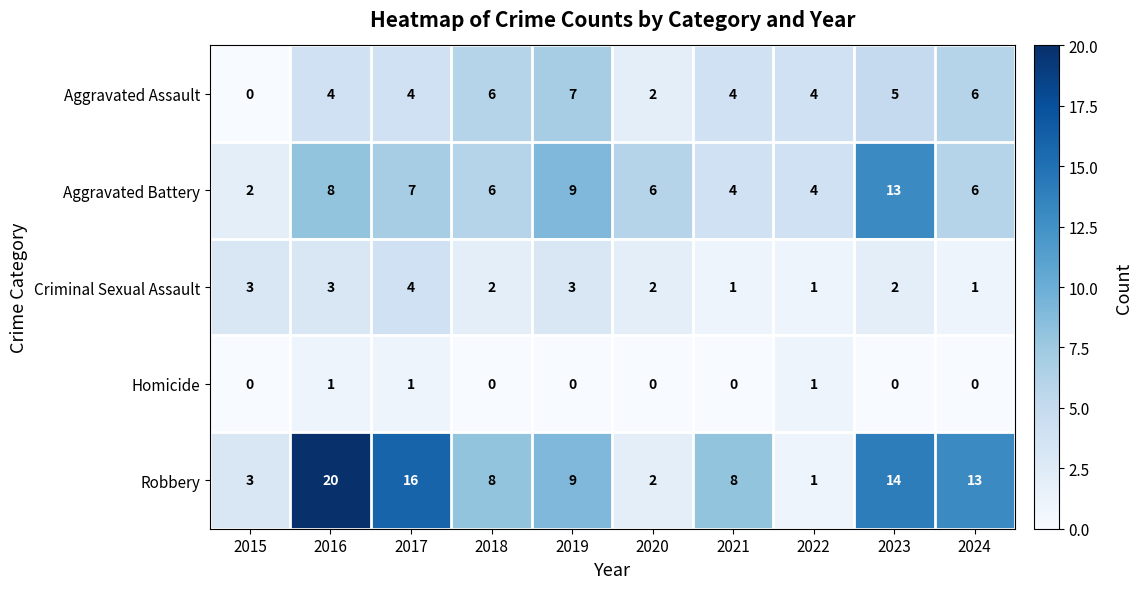

At 2023, list the series in order from smallest to largest.

Homicide, Criminal Sexual Assault, Aggravated Assault, Aggravated Battery, Robbery